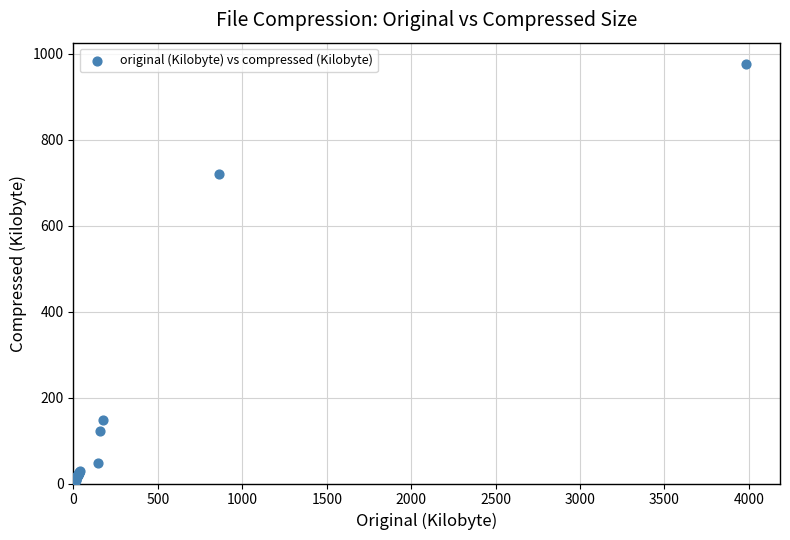

What Y value in the scatter plot is closest to 488?

720.6